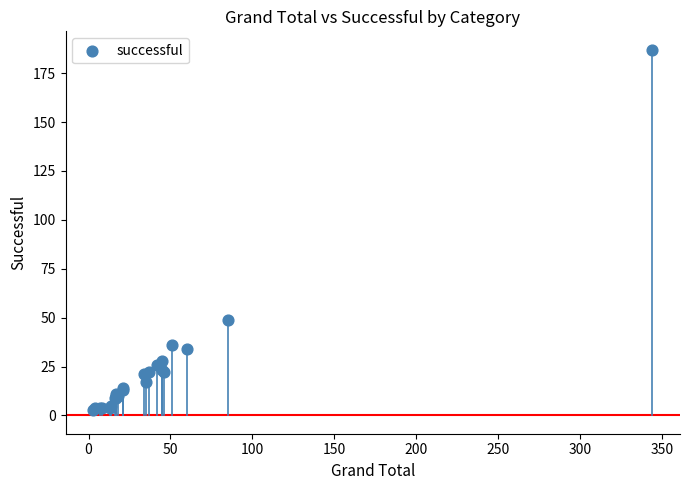

What Y value in the scatter plot is closest to 95?

49